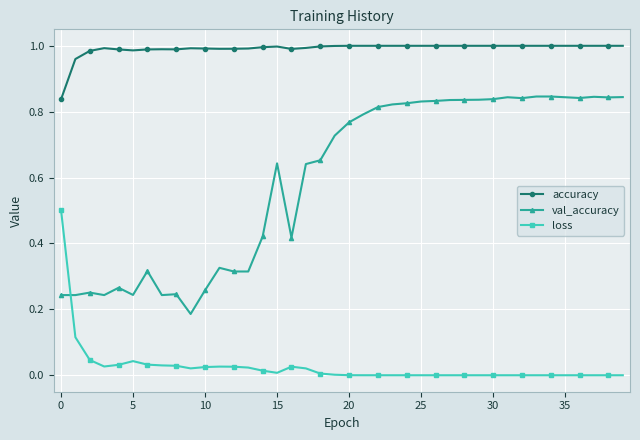

True or false: loss and accuracy cross at least once.

False